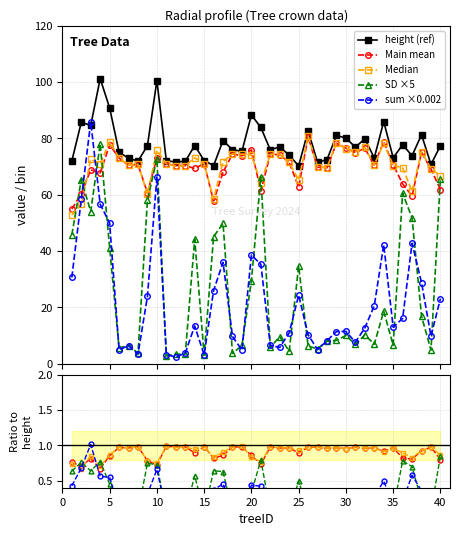

Reading left to right, list all the values displayed in this chart.

height (ref): 72.0	85.7	84.6	101.2	90.8	75.1	73.0	72.0	77.4	100.5	72.0	71.7	71.8	77.5	72.2	70.4	79.3	76.0	75.4	88.3	83.9	75.9	77.0	74.0	70.2	82.7	71.5	72.5	81.1	80.1	76.9	79.9	73.1	86.0	73.1	77.7	73.9	81.3	70.8	77.4
Main mean: 0.8	0.7	0.8	0.7	0.9	1.0	1.0	1.0	0.8	0.7	1.0	1.0	1.0	0.9	1.0	0.8	0.9	1.0	1.0	0.9	0.7	1.0	1.0	1.0	0.9	1.0	1.0	1.0	1.0	1.0	1.0	1.0	1.0	0.9	1.0	0.8	0.8	0.9	1.0	0.8
Median: 0.7	0.7	0.9	0.7	0.9	1.0	1.0	1.0	0.8	0.8	1.0	1.0	1.0	0.9	1.0	0.8	0.9	1.0	1.0	0.8	0.8	1.0	1.0	1.0	0.9	1.0	1.0	1.0	1.0	1.0	1.0	1.0	1.0	0.9	1.0	0.9	0.8	0.9	1.0	0.9
SD ×5: 0.6	0.8	0.6	0.8	0.5	0.1	0.1	0.1	0.7	0.7	0.0	0.0	0.0	0.6	0.0	0.6	0.6	0.0	0.1	0.3	0.8	0.1	0.1	0.1	0.5	0.1	0.1	0.1	0.1	0.1	0.1	0.1	0.1	0.2	0.1	0.8	0.7	0.2	0.1	0.8
sum ×0.002: 0.4	0.7	1.0	0.6	0.5	0.1	0.1	0.0	0.3	0.7	0.0	0.0	0.1	0.2	0.0	0.4	0.5	0.1	0.1	0.4	0.4	0.1	0.1	0.1	0.3	0.1	0.1	0.1	0.1	0.1	0.1	0.2	0.3	0.5	0.2	0.2	0.6	0.4	0.1	0.3